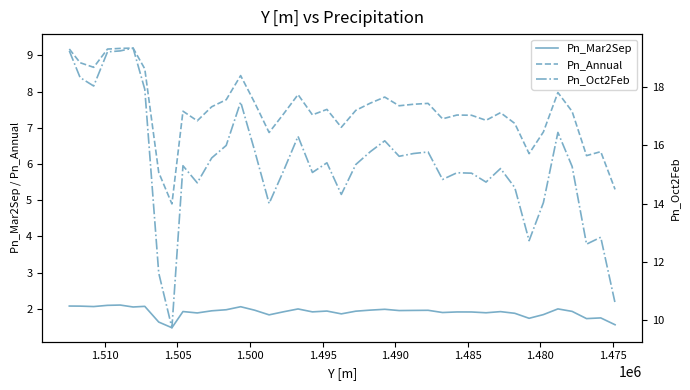

At how many categories does at least one series exceed 14?

34